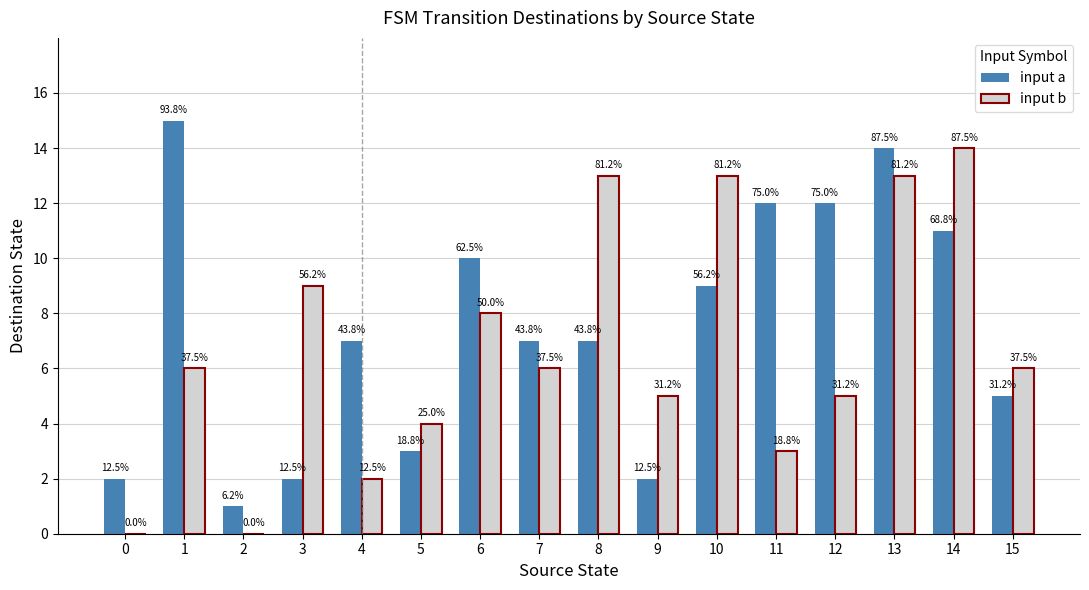

Where is input a nearest to the value 8?

4